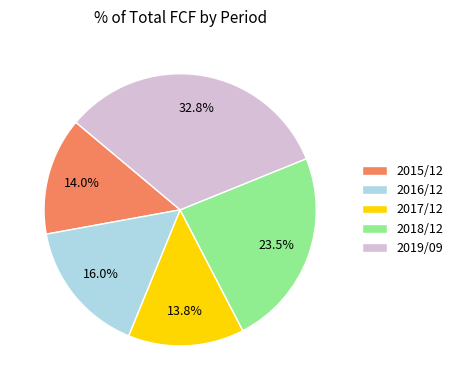

Does 2016/12 account for over 50% of the chart?

No